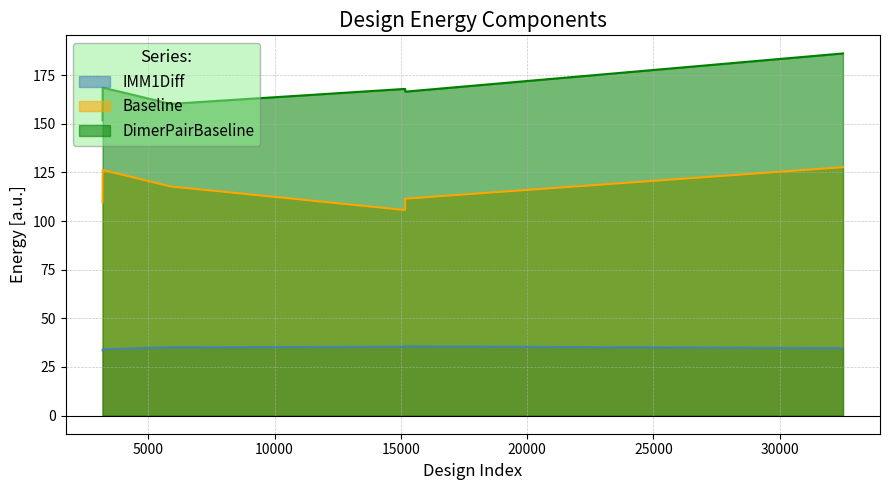

At which category does Baseline reach its first local peak?

3197